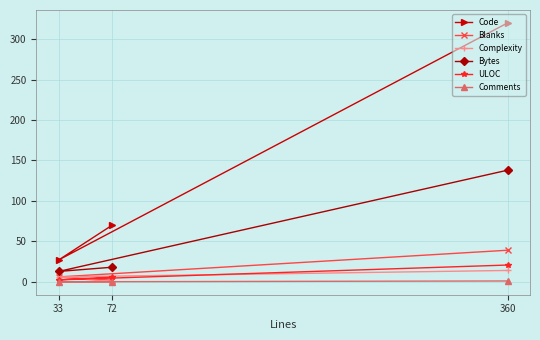

Where does the ULOC series first go above 5?

72